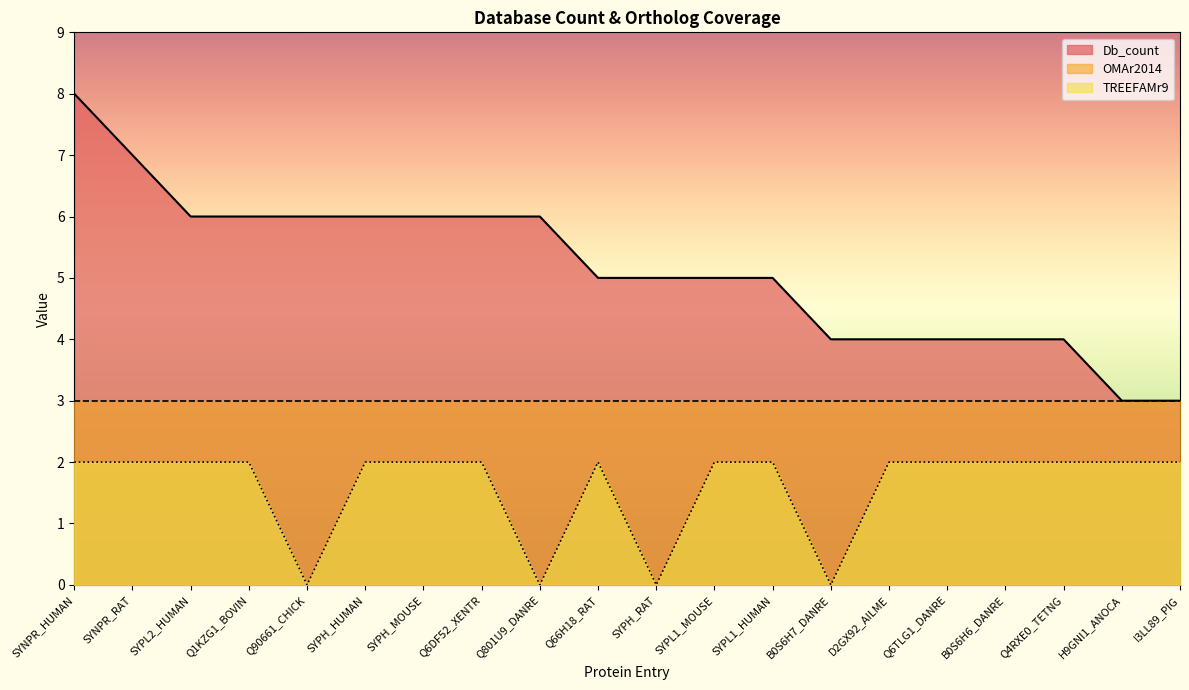

What position from the right is Q6TLG1_DANRE?

5